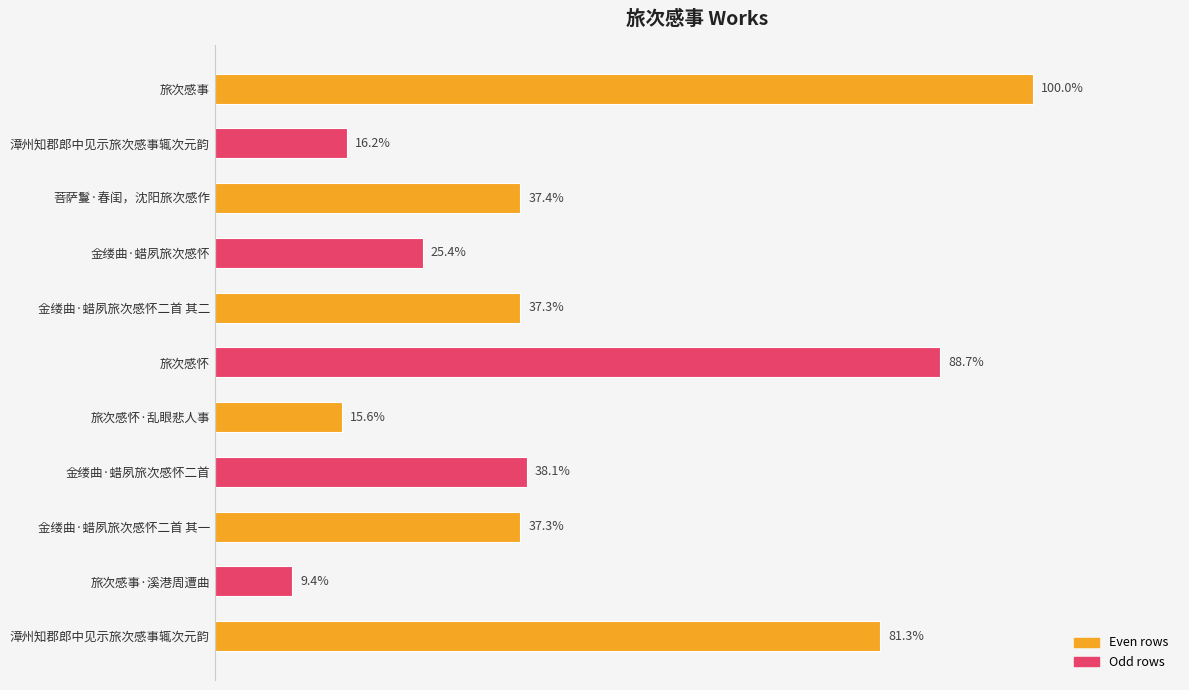

Does the chart contain any negative values?

No